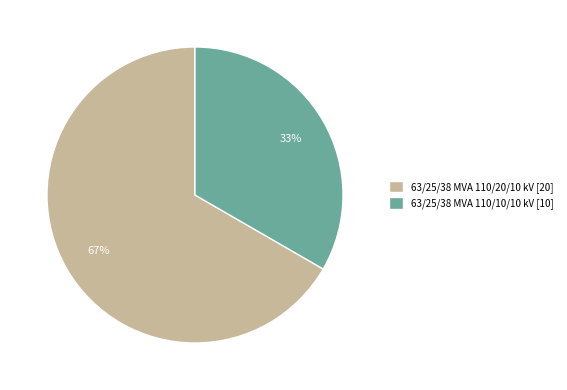

Combined, do 63/25/38 MVA 110/20/10 kV [20] and 63/25/38 MVA 110/10/10 kV [10] account for over 50%?

Yes